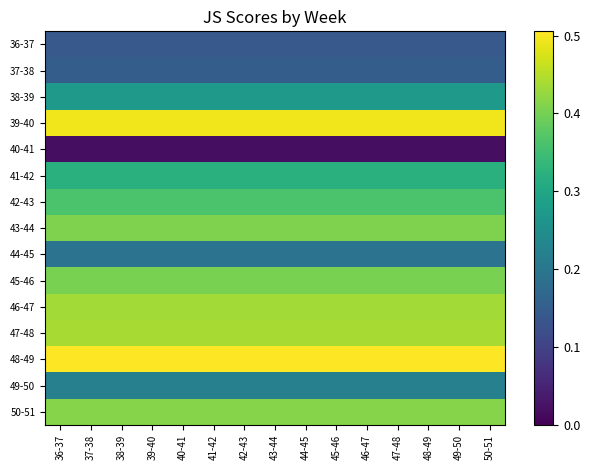

At how many categories does at least one series exceed 0?

15